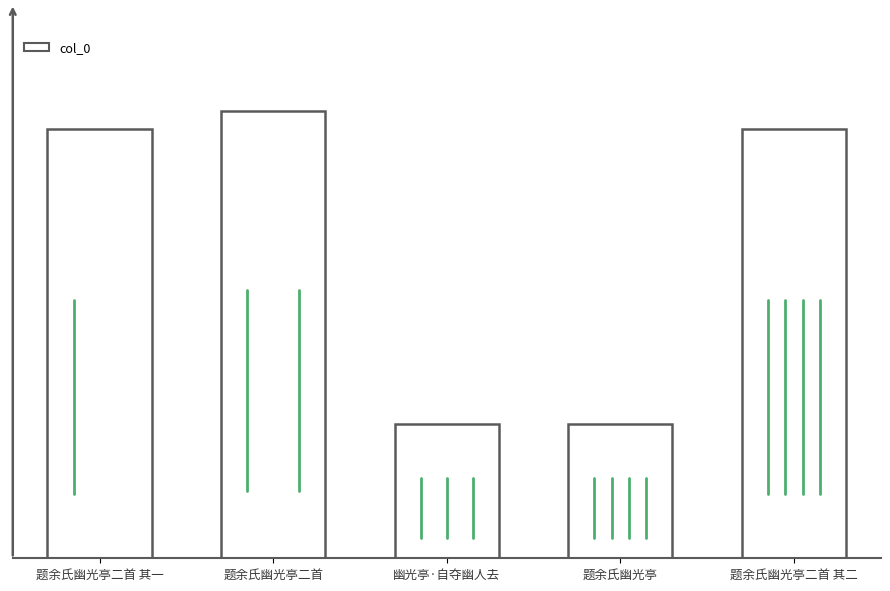

The value at 题余氏幽光亭二首 其一 is 1473433. True or false?

False